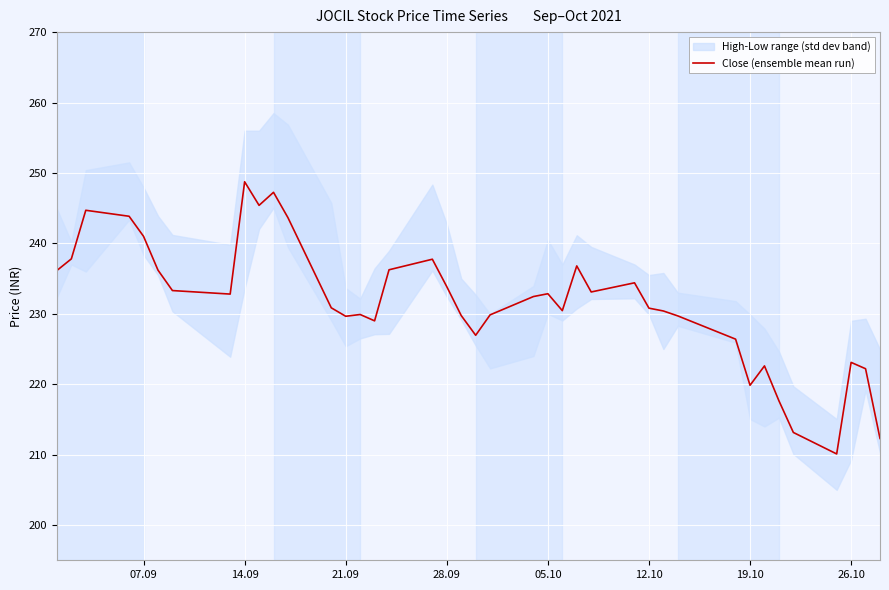

Which category has the highest value in the Close (ensemble mean run) series?

14.09